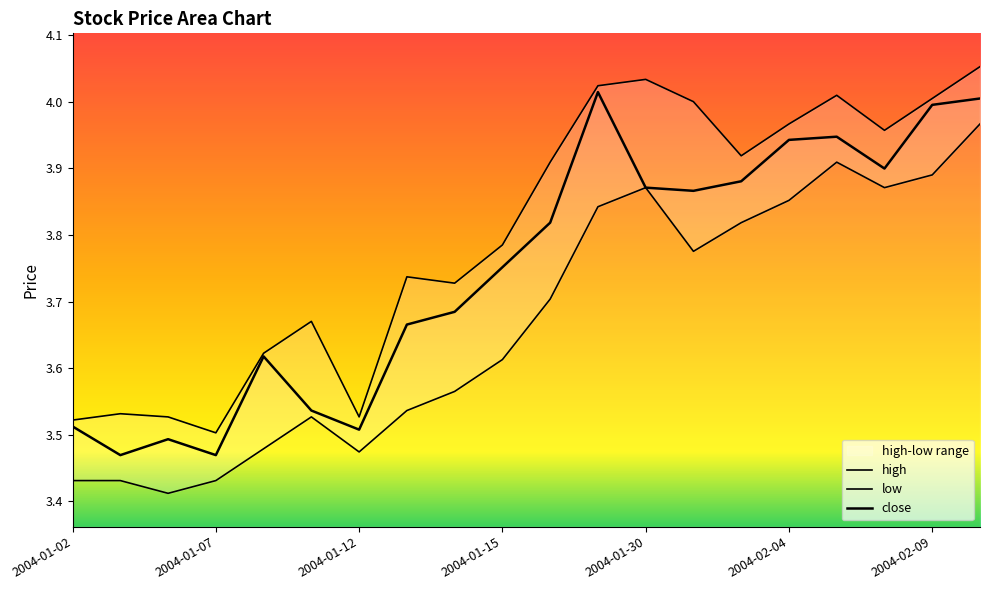

What value does the close series have at 2004-02-10?

4.0